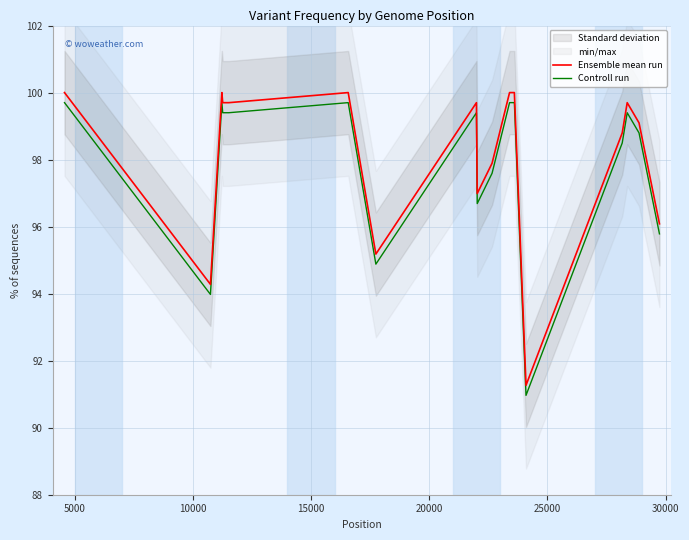

True or false: Ensemble mean run and Controll run intersect in this chart.

False